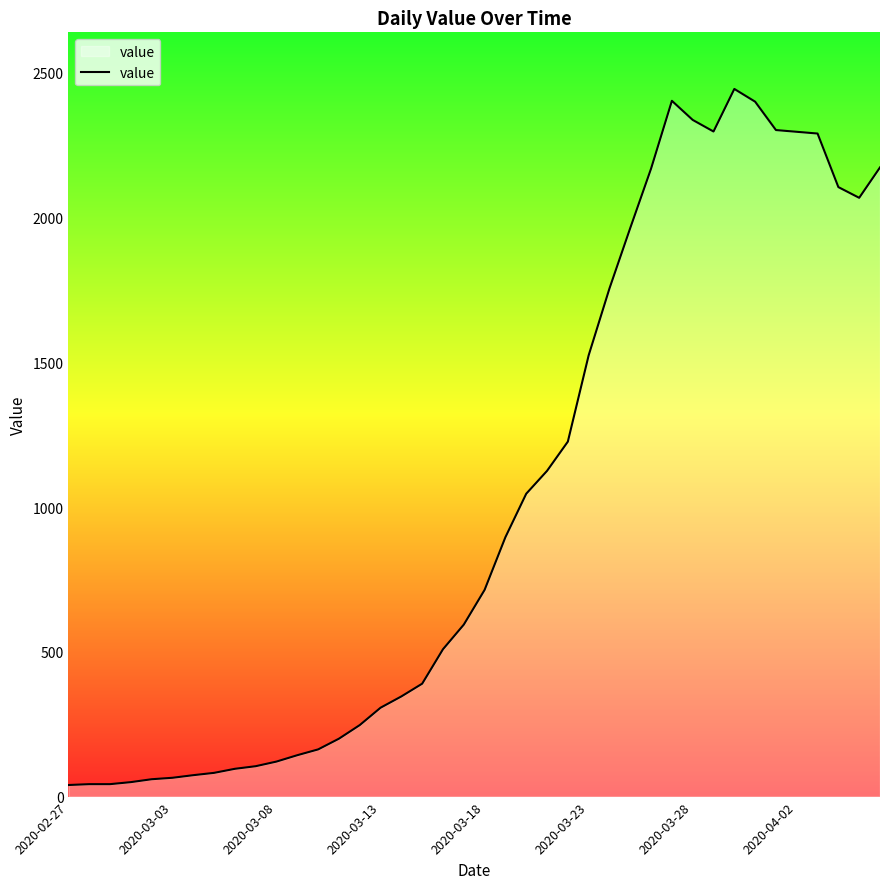

What is the greatest value displayed?

2444